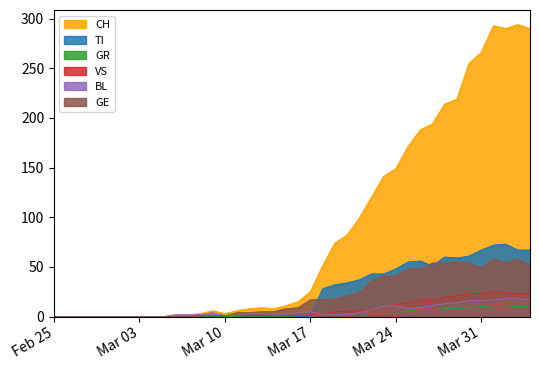

Is it true that BL equals 3 at 2020-03-15?

False